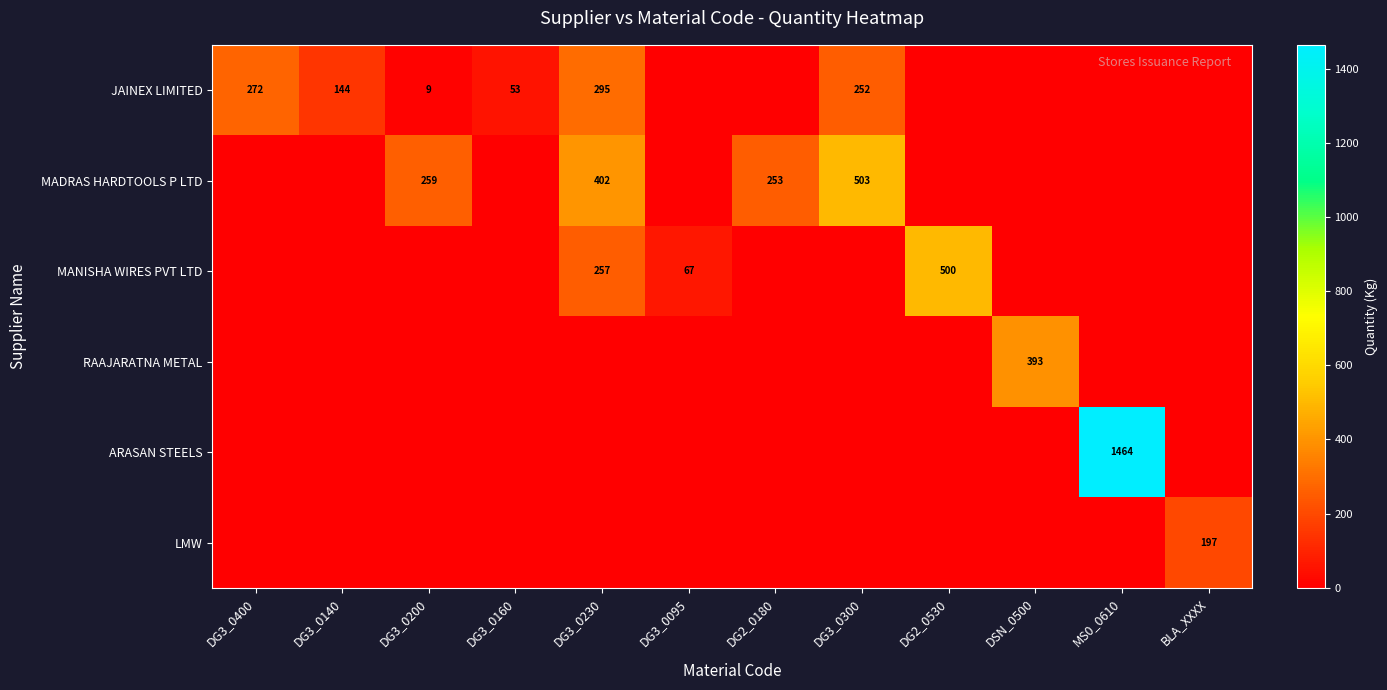

Between DG2_0180 and BLA_XXXX, which is larger?

DG2_0180